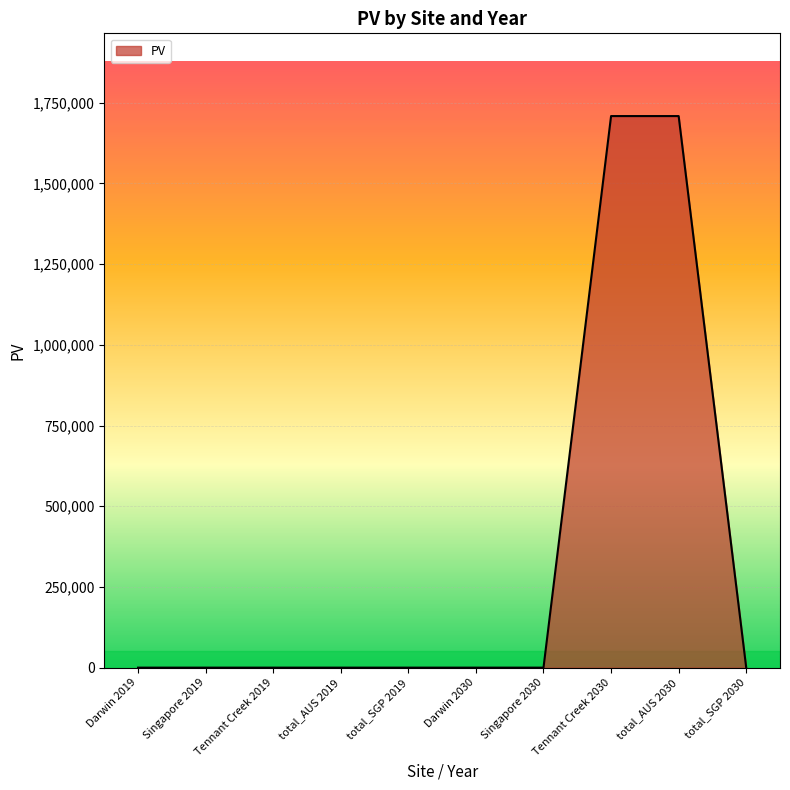

What is the difference between the maximum and minimum values?

1708475.1